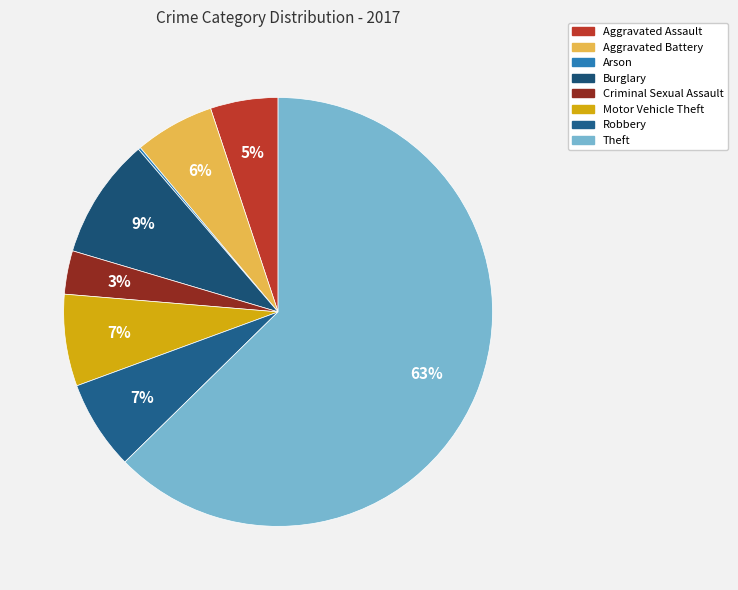

Count the number of slices in the pie.

8